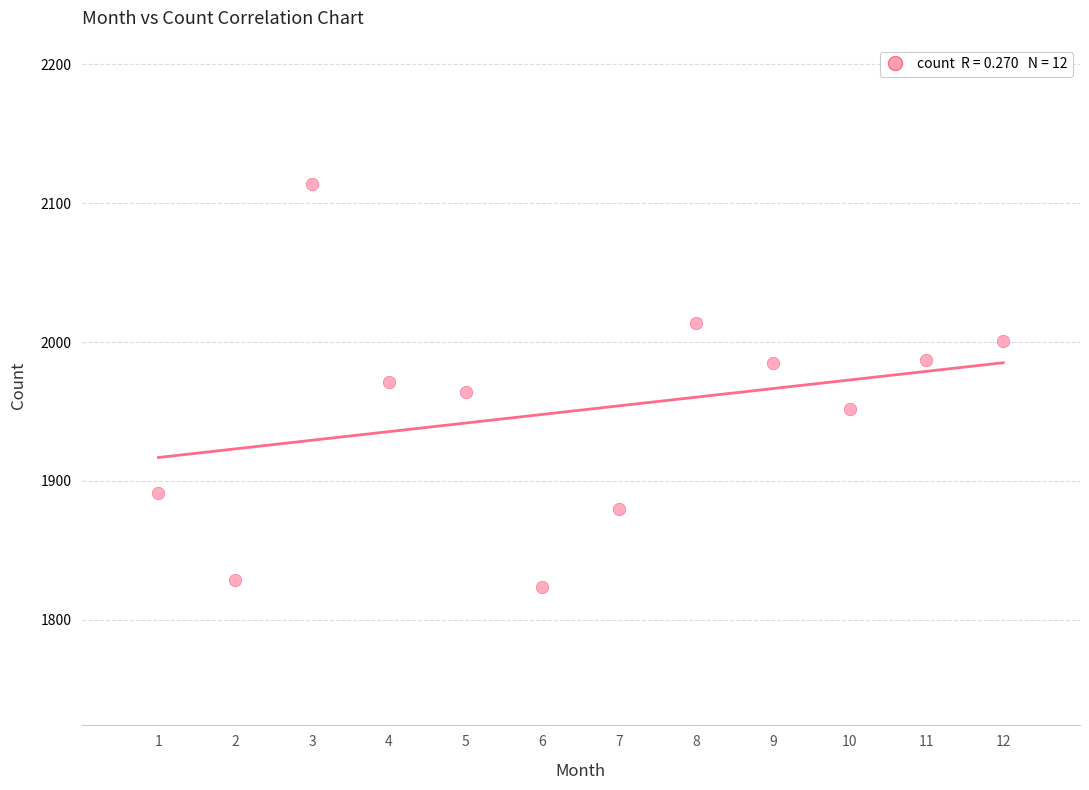

What is the range of X values (max minus min)?

11